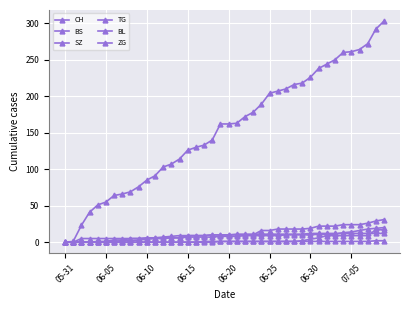

What is the value of the CH point at the 3rd from the left?

23